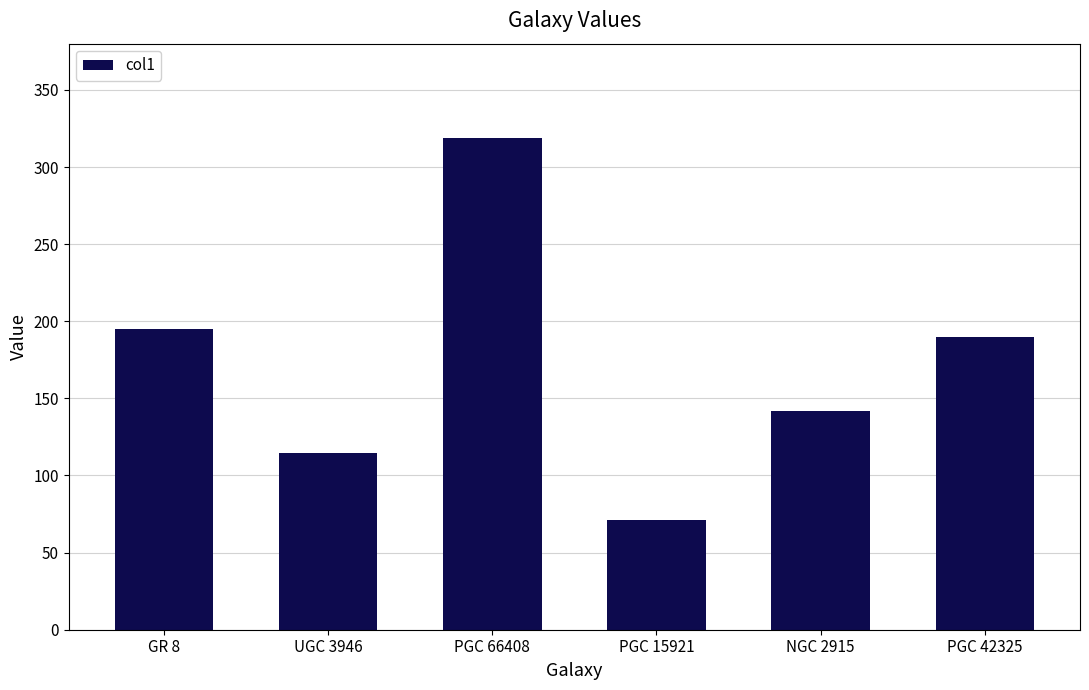

What is the change in value from GR 8 to UGC 3946?

-80.2